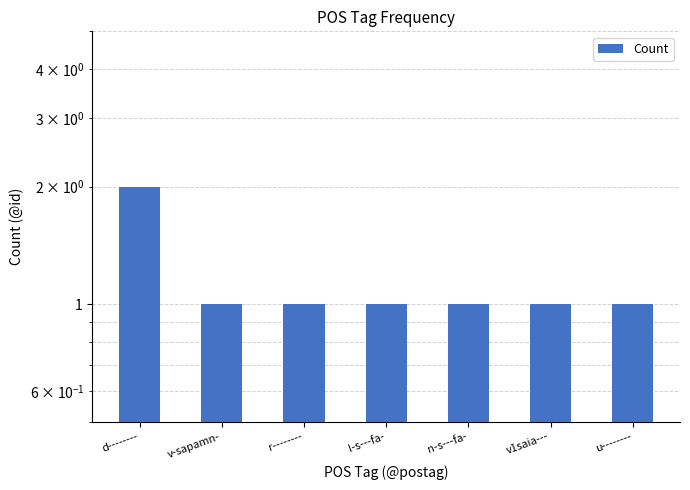

What is the smallest value displayed?

1